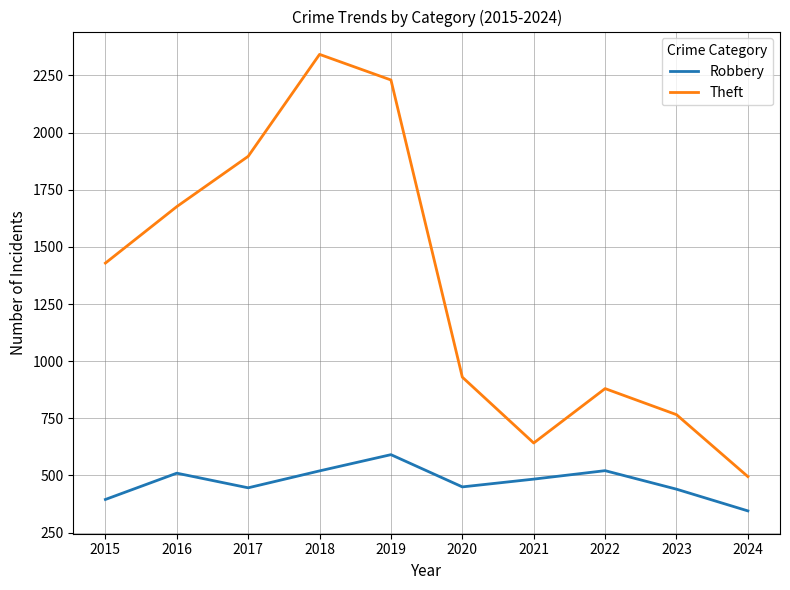

Count the number of categories in the chart.

10